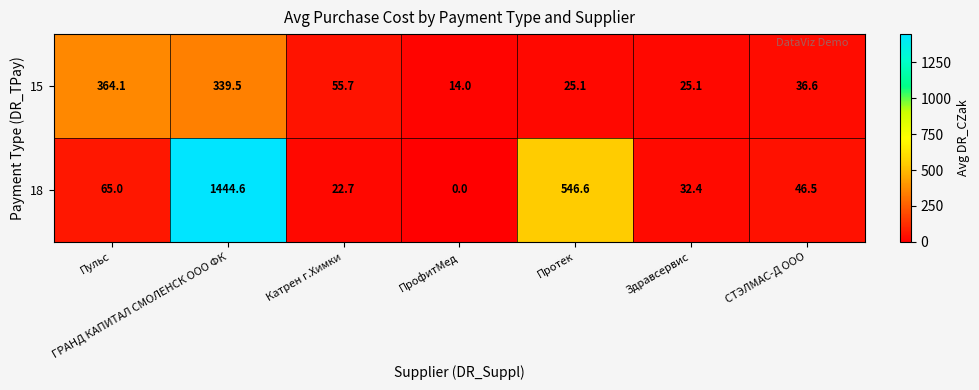

Which series changed the most between ПрофитМед and Здравсервис?

18